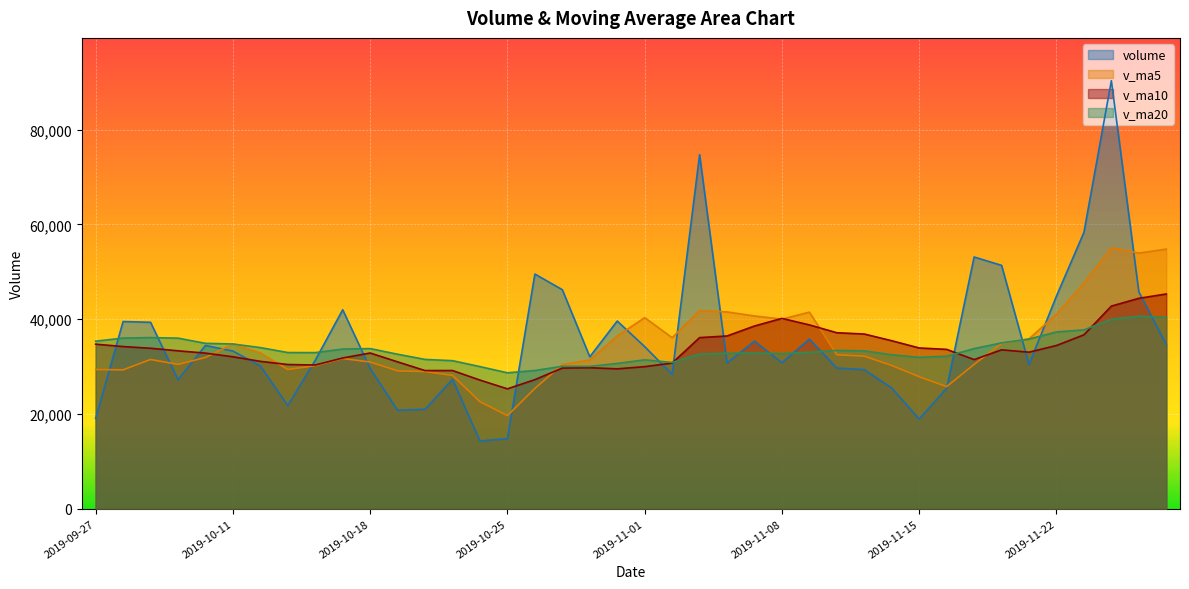

In volume, how many points are higher than both neighbors (excluding endpoints)?

11